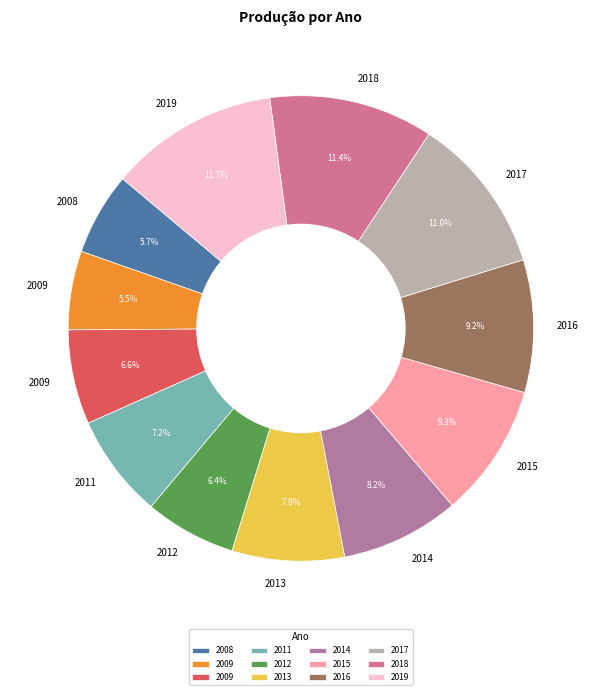

How many slices are in this pie chart?

12